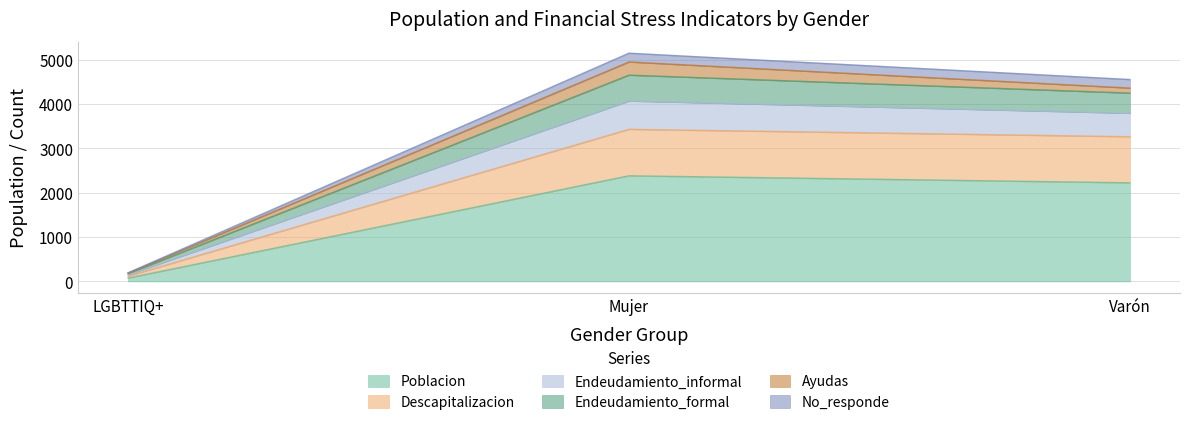

What is the total value across all series at Mujer?

5143.3